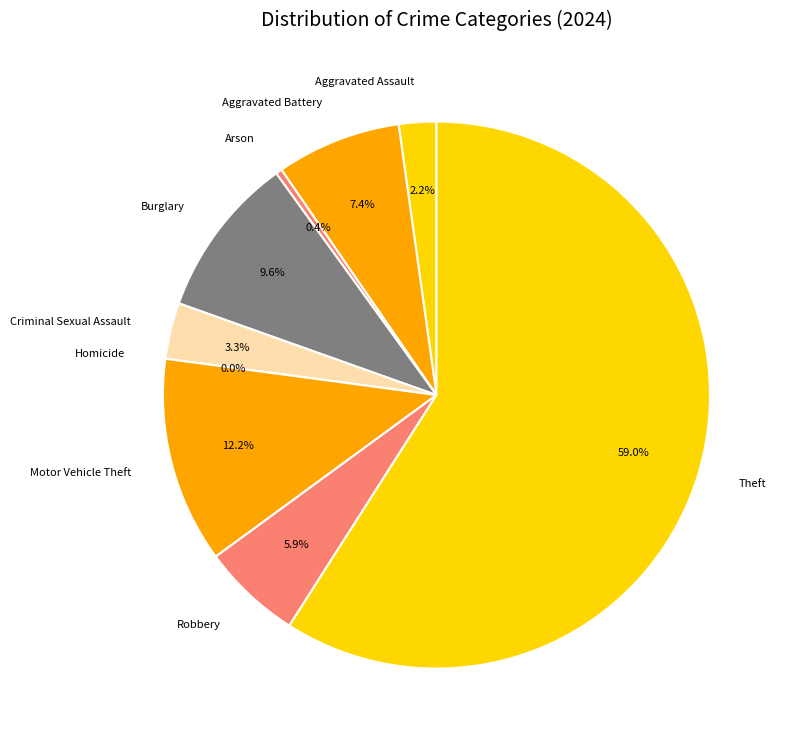

What percentage is the Aggravated Assault slice, to the nearest percent?

2%